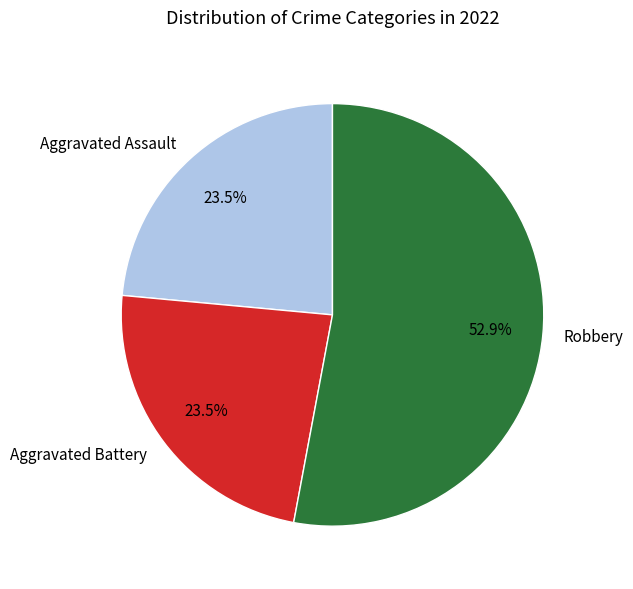

To the nearest percent, what portion does Robbery represent?

53%